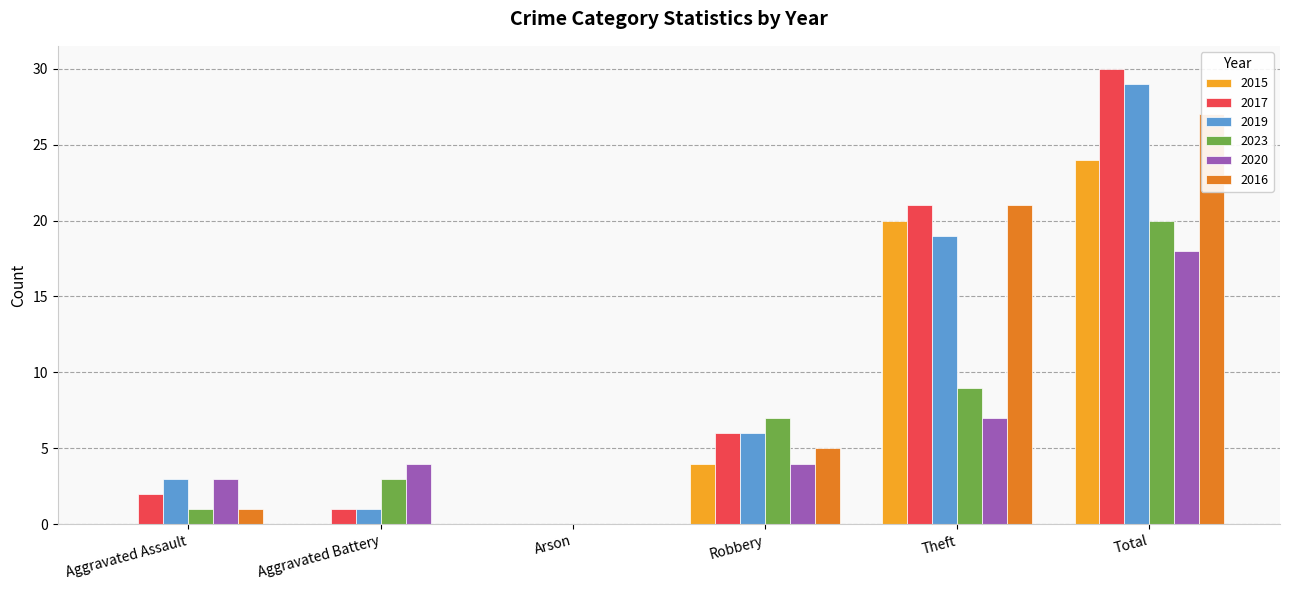

List the labels in order of 2019 value, largest first.

Total, Theft, Robbery, Aggravated Assault, Aggravated Battery, Arson